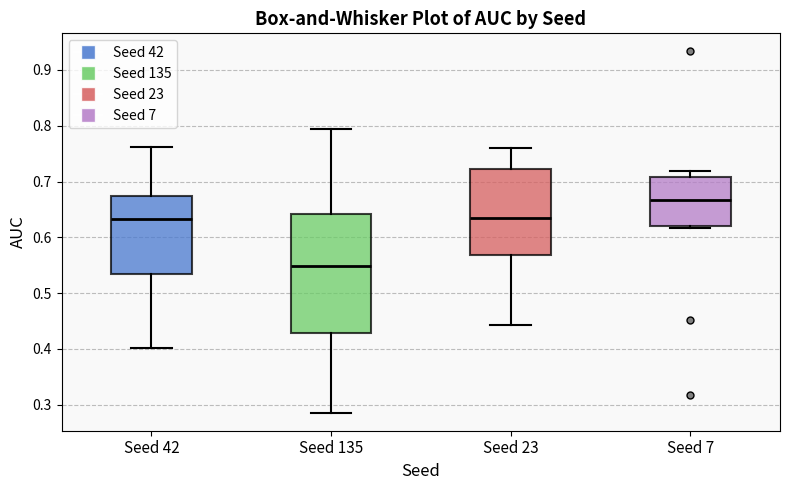

Reading left to right, read every box against the y-axis: the position of its median line, the range the box covers, and the ends of its whiskers. The values are not printed on the chart, so give them approximately, as read against the axis.

Seed 42: median 0.63, box 0.53 to 0.67, whiskers 0.40 to 0.76
Seed 135: median 0.55, box 0.43 to 0.64, whiskers 0.29 to 0.79
Seed 23: median 0.63, box 0.57 to 0.72, whiskers 0.44 to 0.76
Seed 7: median 0.67, box 0.62 to 0.71, whiskers 0.62 (just below the box's lower edge) to 0.72